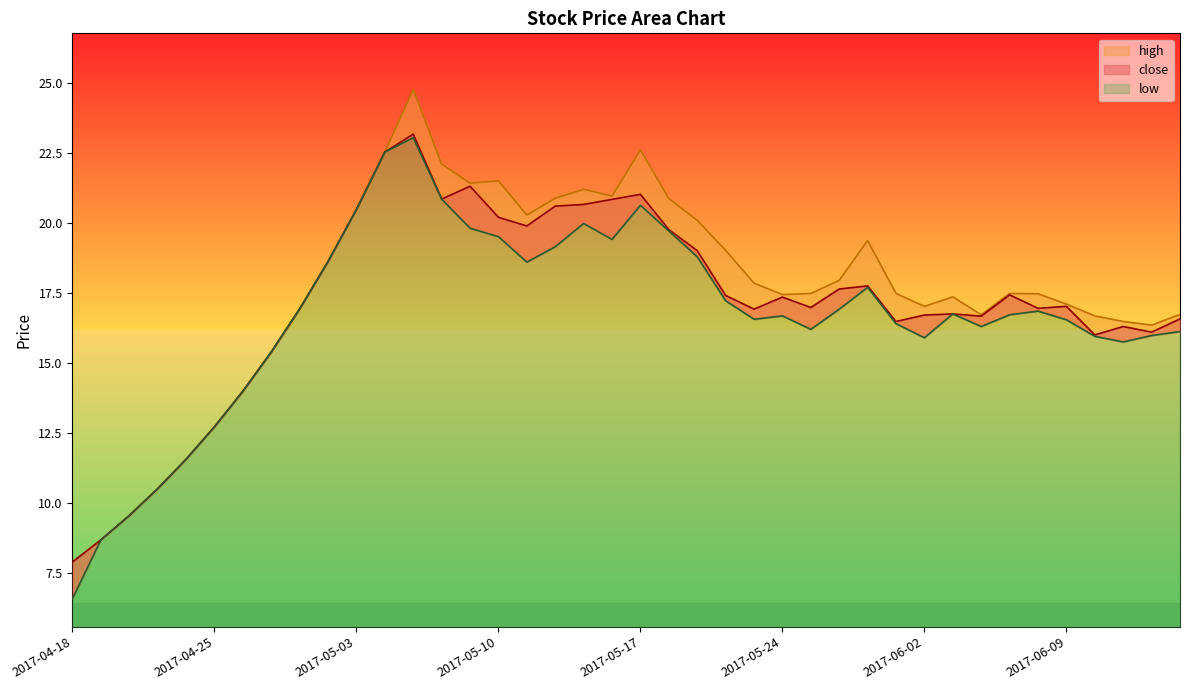

Where is the first local minimum for high?

2017-05-09